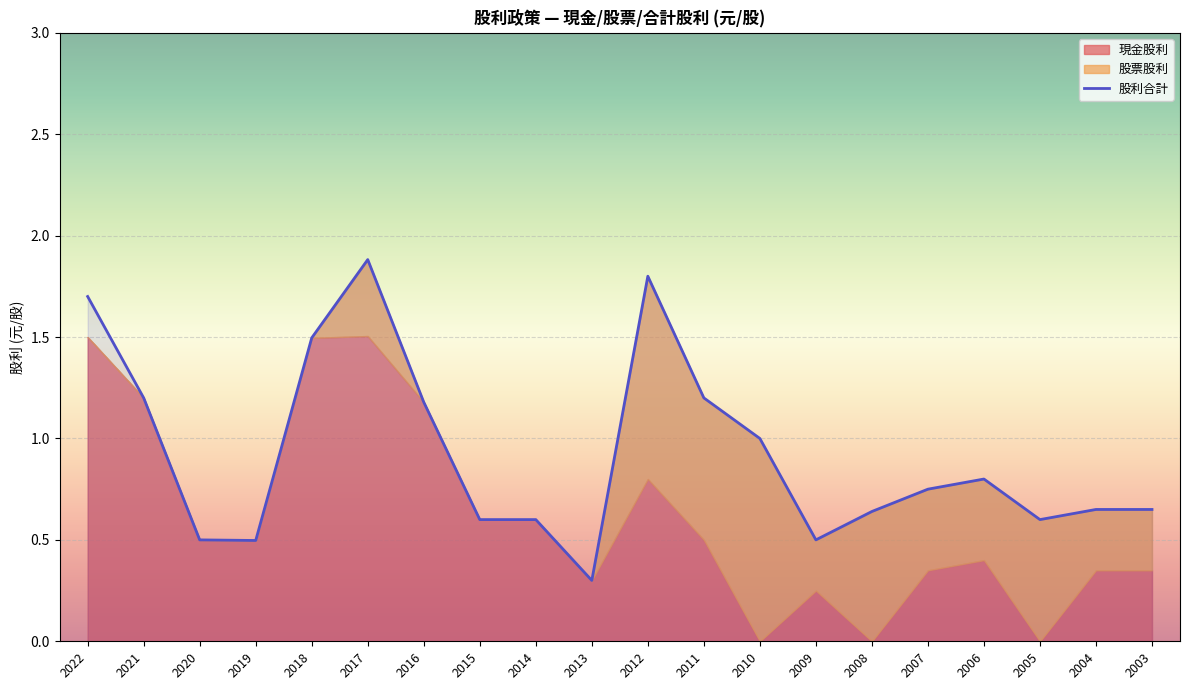

What are all the series names shown in the legend?

現金股利, 股票股利, 股利合計